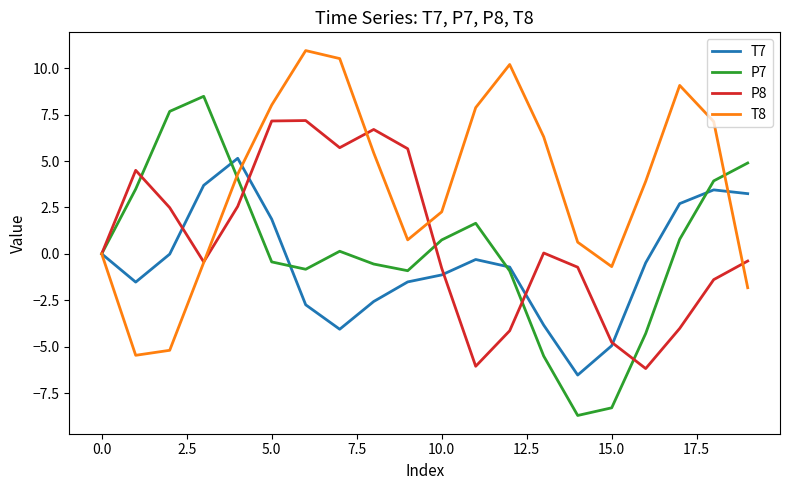

What is the smallest value displayed?

-8.7